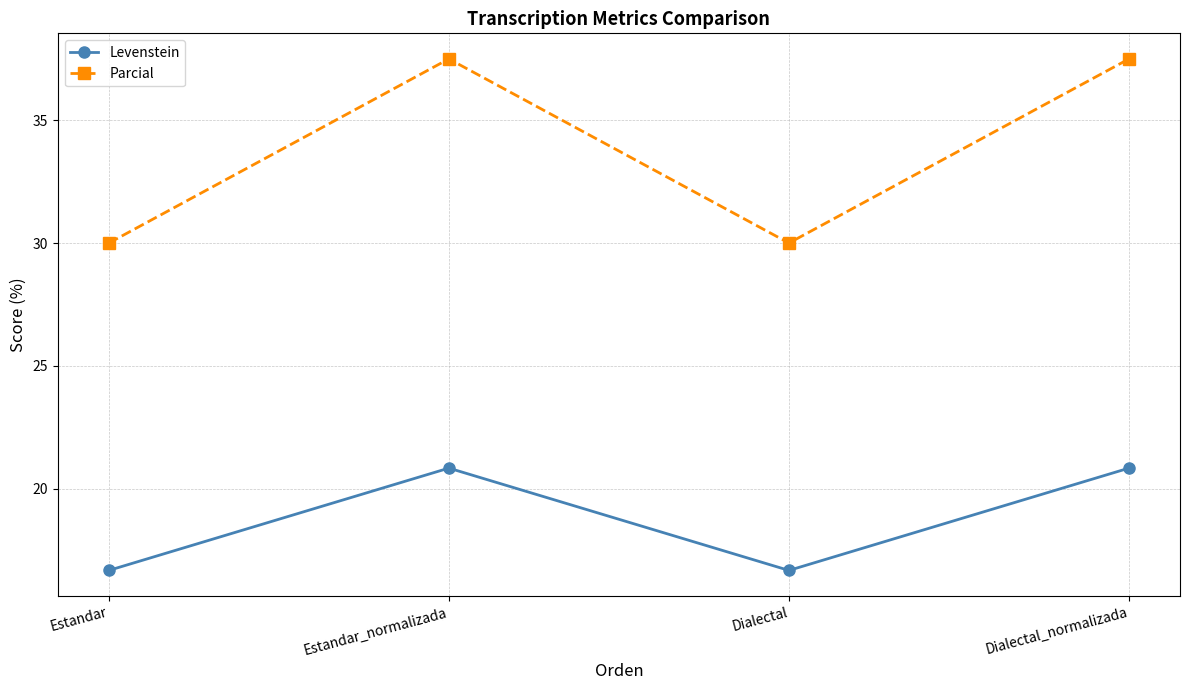

What position from the right is Estandar?

4